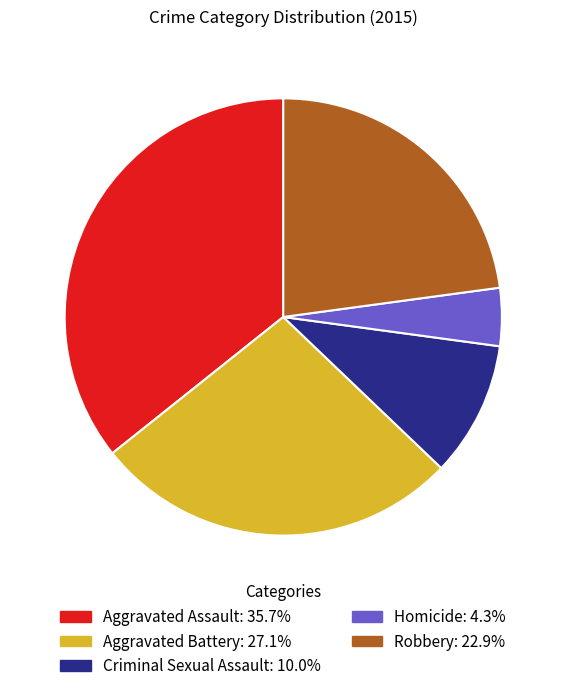

Between Criminal Sexual Assault and Aggravated Battery, which is larger?

Aggravated Battery